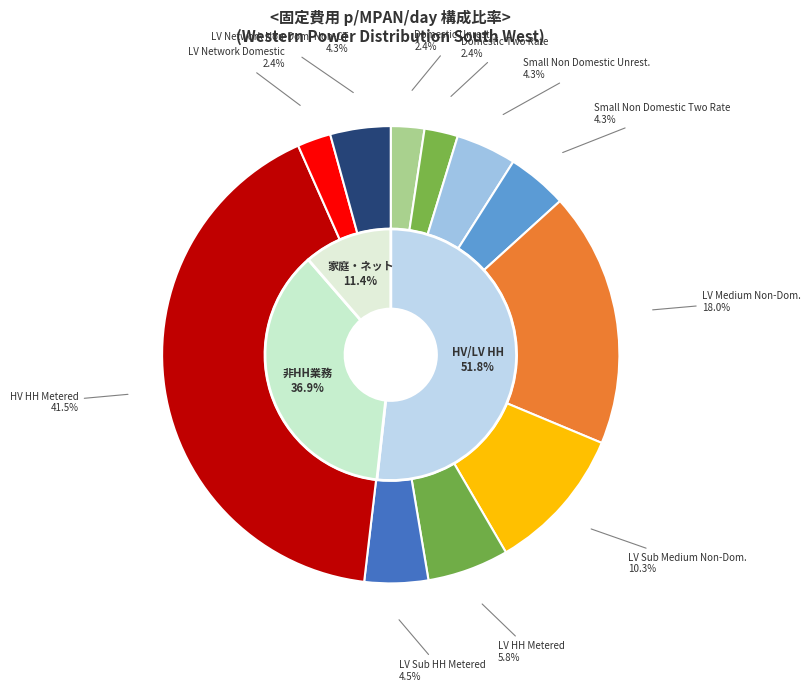

What is the largest slice in the pie chart?

HV HH Metered